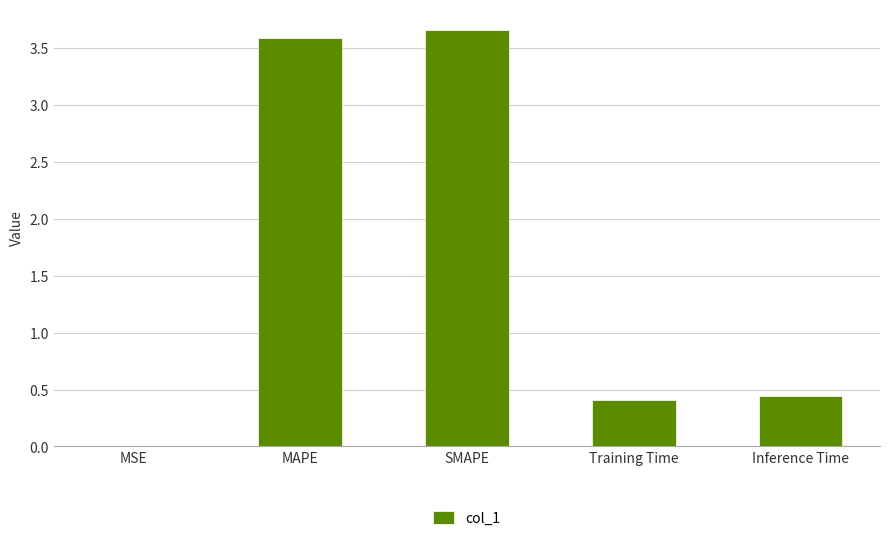

What is the change in value from MAPE to Training Time?

-3.2